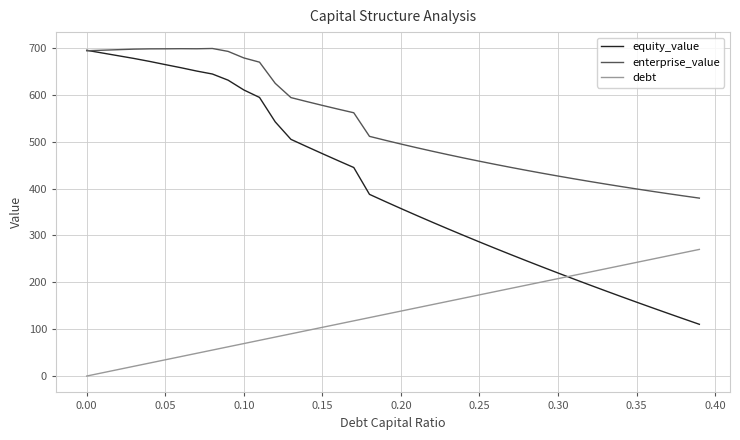

Which series has the largest total across all categories?

enterprise_value